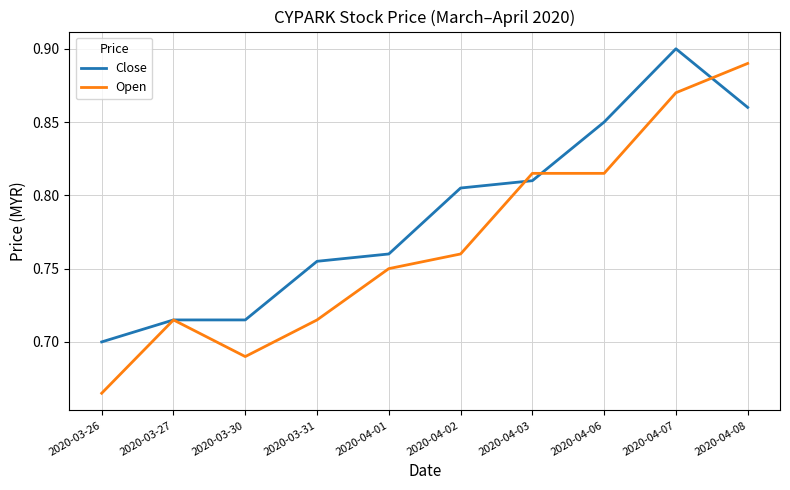

At which category does Open reach its first local valley?

2020-03-30